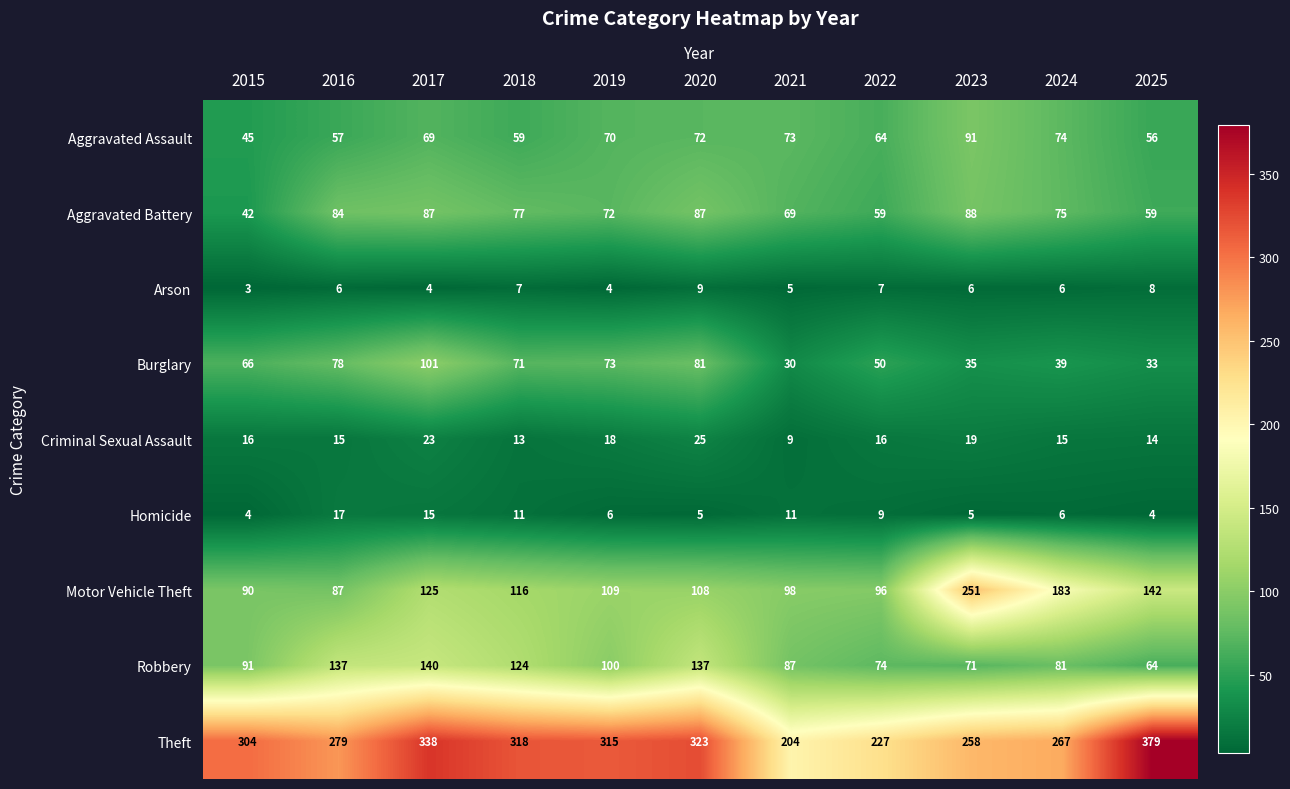

Read the Aggravated Battery value at 2020.

87